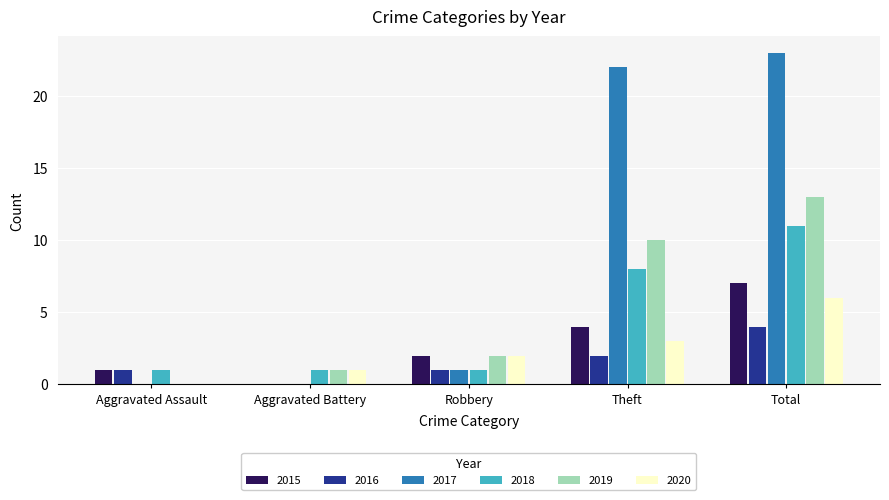

What is the maximum value for 2017?

23